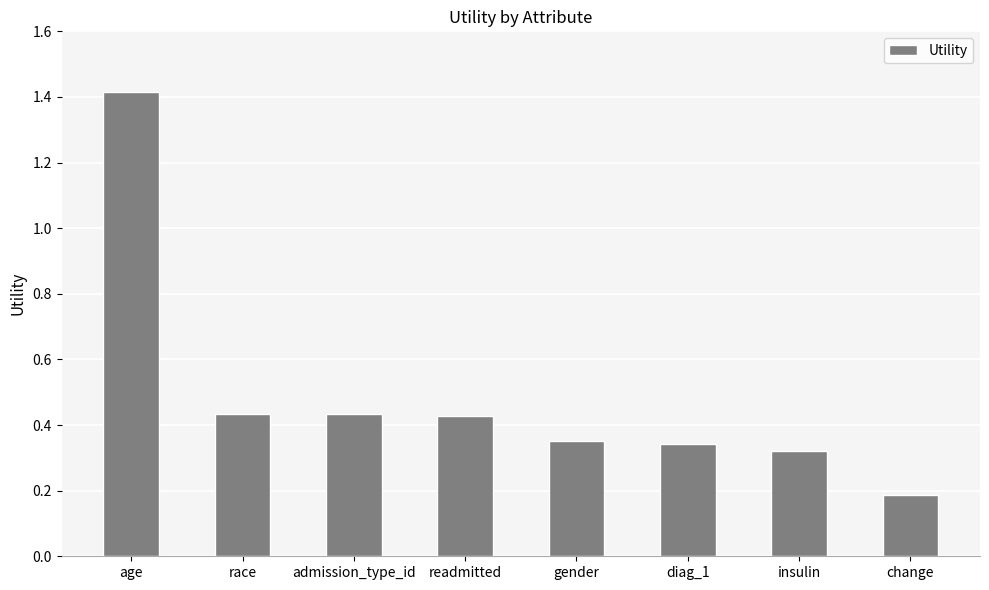

What is the label of the 6th bar from the left?

diag_1